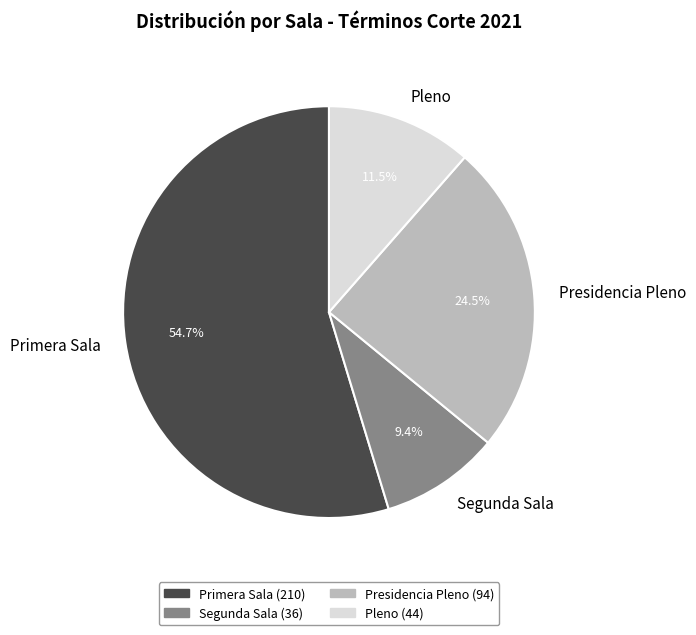

What is the largest slice in the pie chart?

Primera Sala